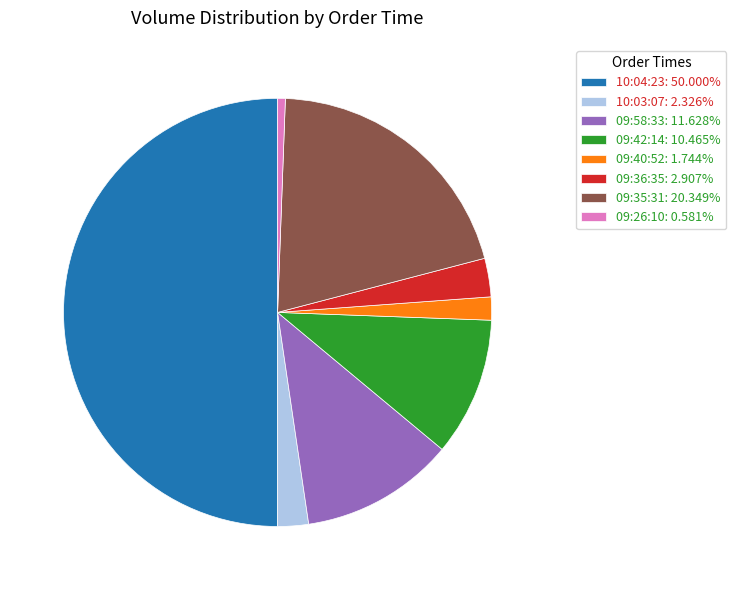

Does 09:42:14: 10.465% represent more than half of the total?

No